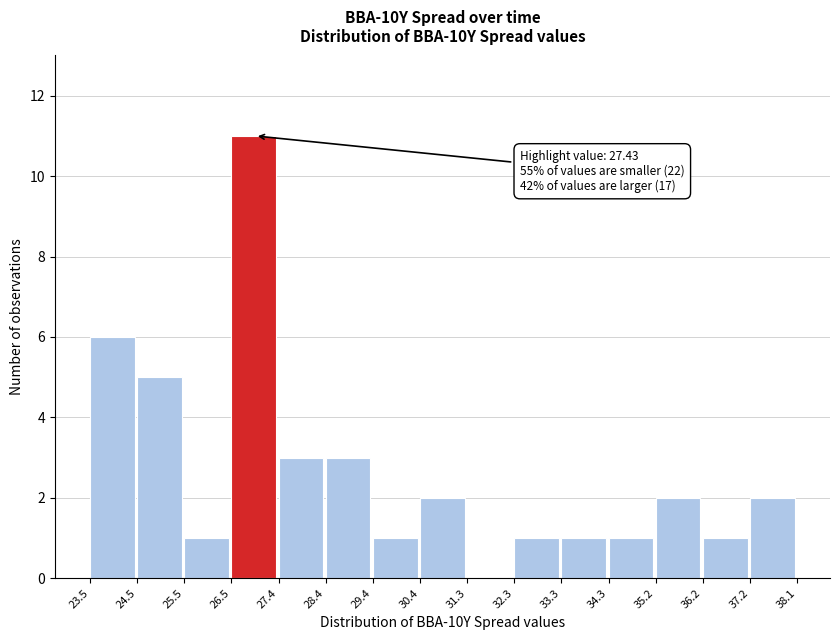

Over which range of the x-axis is the bar tallest?

26.5 to 27.4